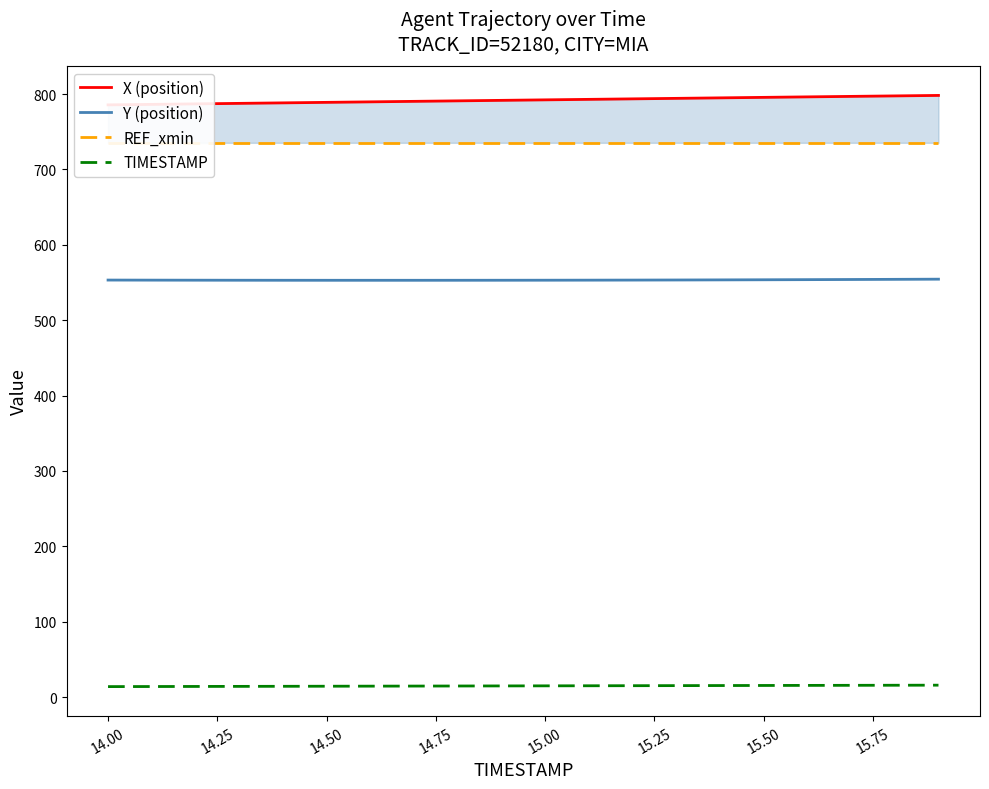

What is the lowest value of the Y (position) series?

552.9